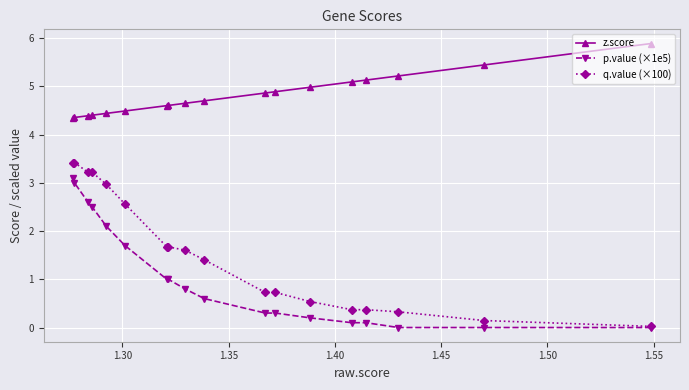

True or false: z.score and q.value (×100) cross at least once.

False